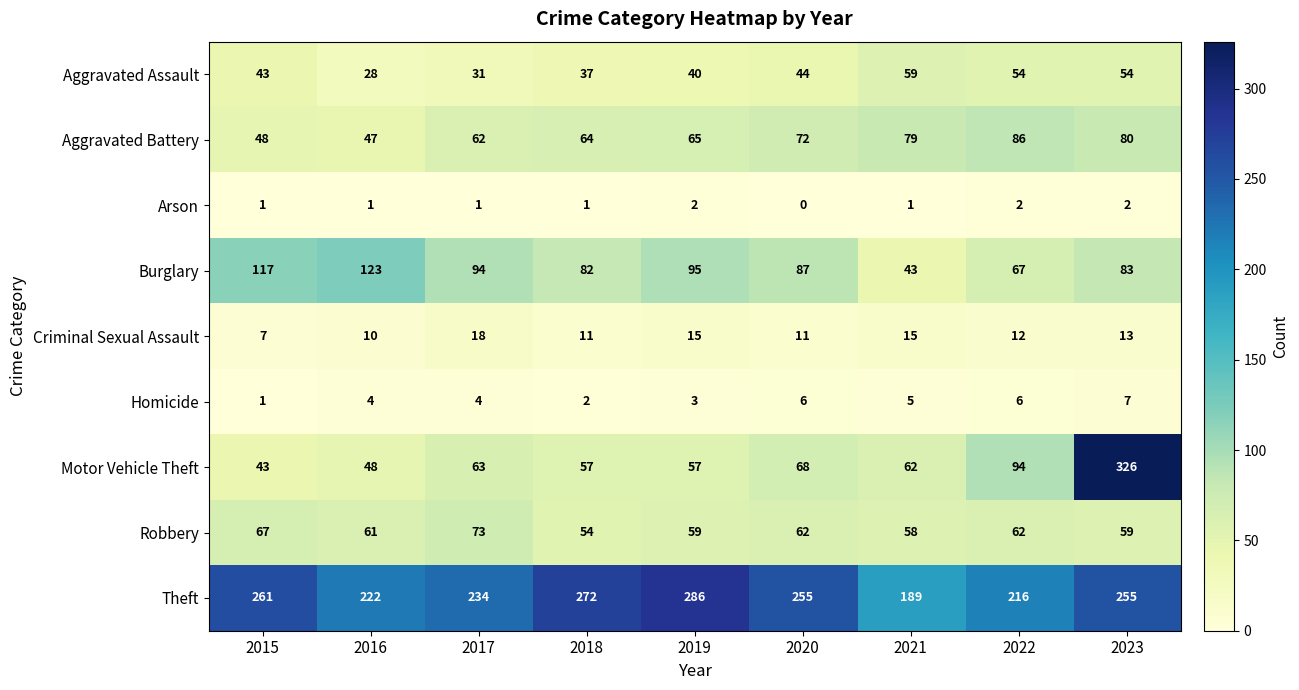

Which series has the widest spread of values?

Motor Vehicle Theft